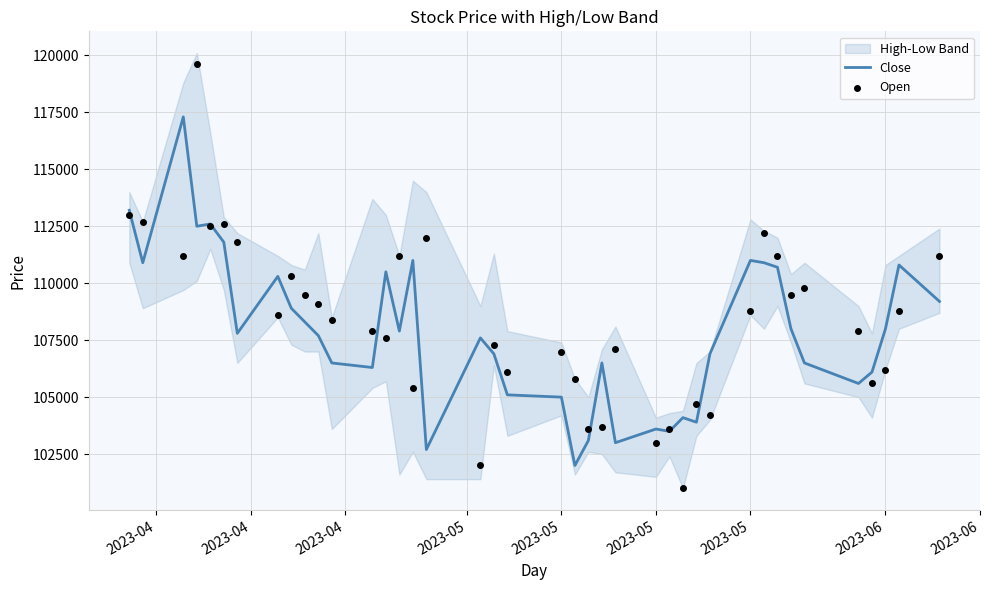

Is the value of Close at 12 greater than the value of Open at 2023-04?

No